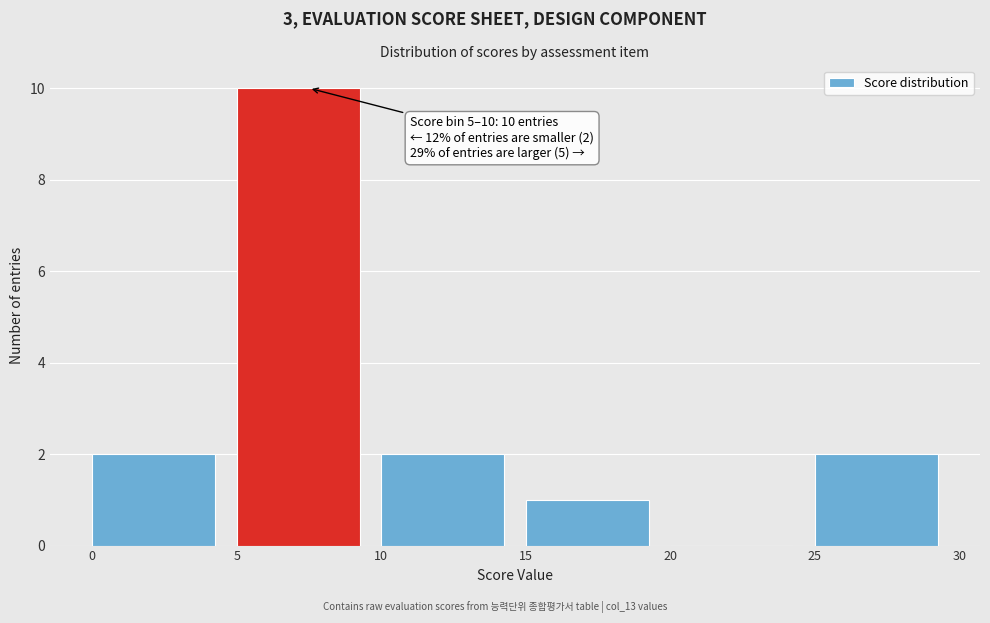

Over which range of the x-axis is the bar tallest?

5 to 10